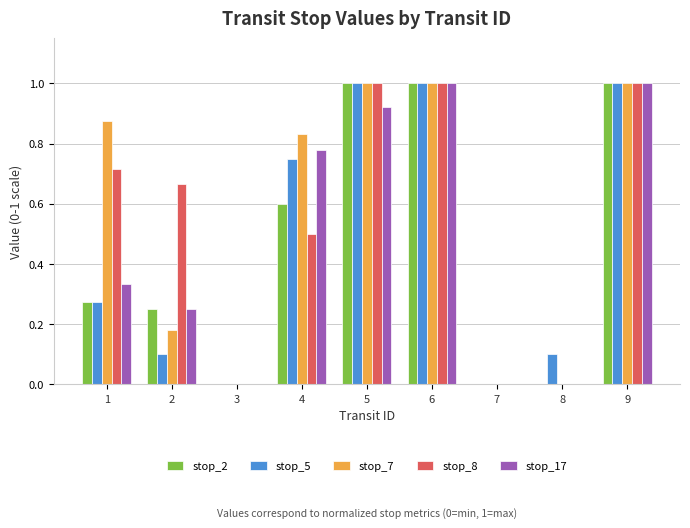

What is the sum of all stop_5 values?

4.2